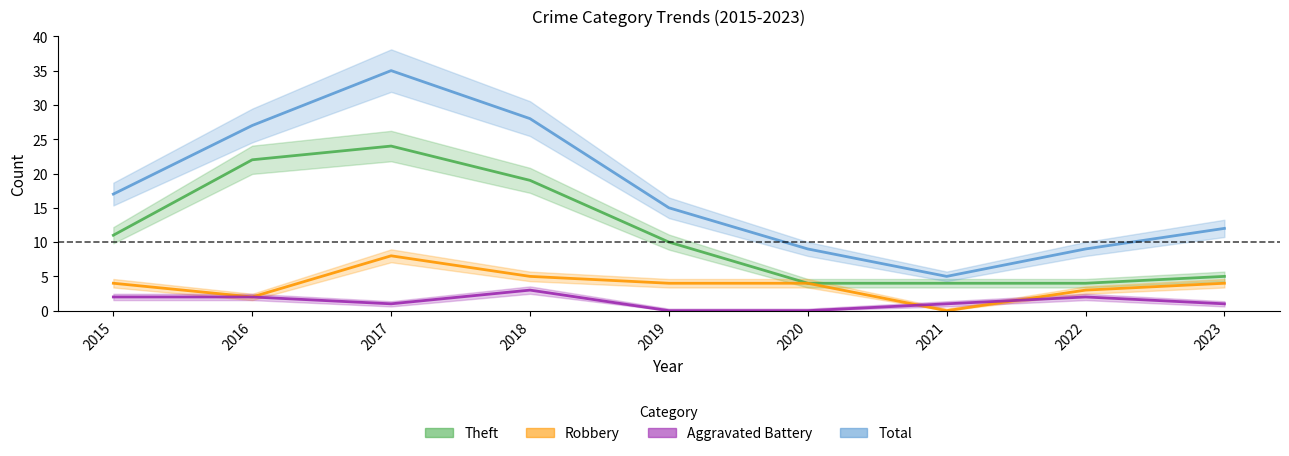

True or false: Total and Aggravated Battery cross at least once.

False